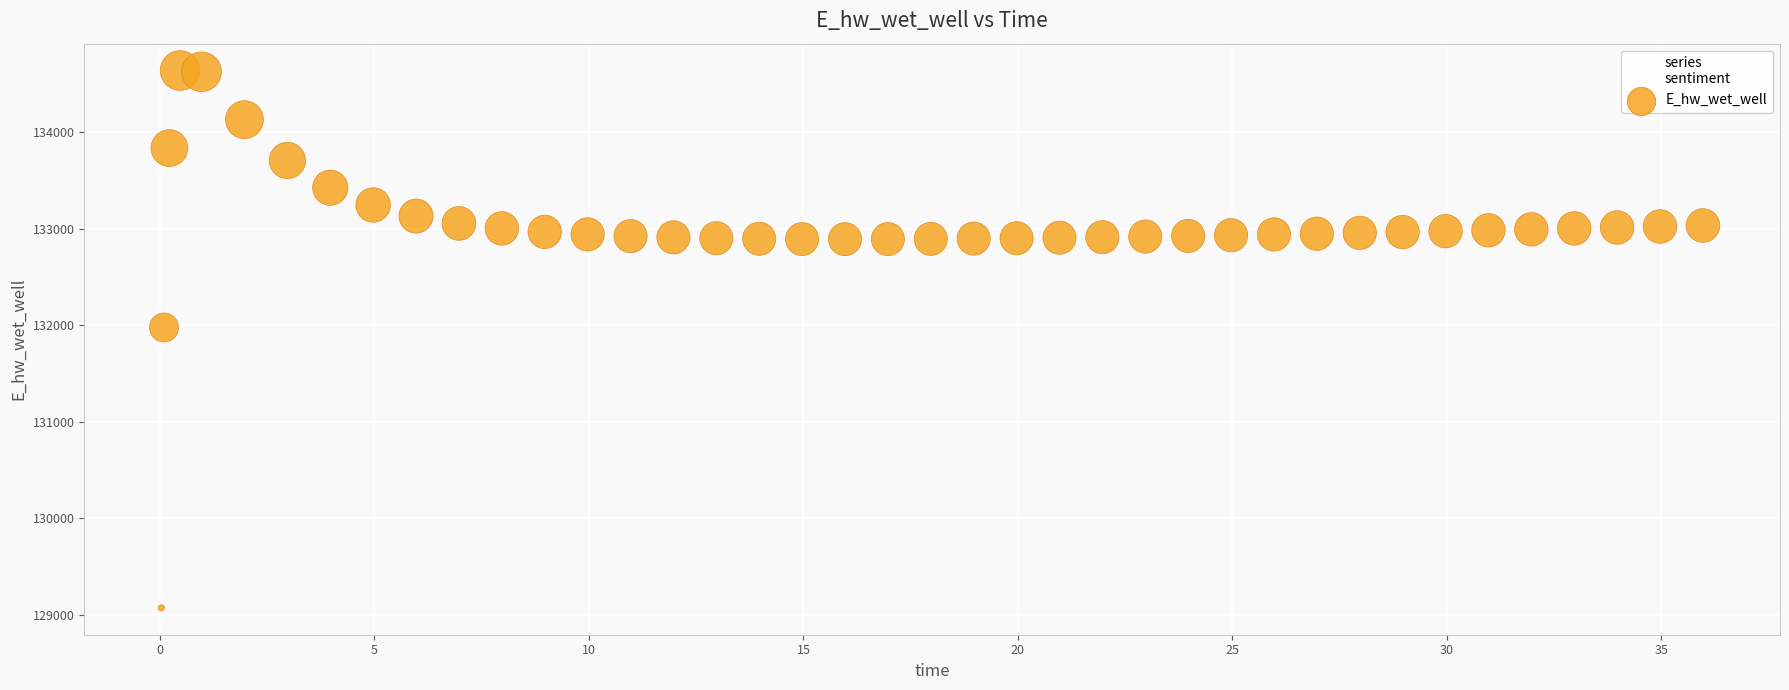

What Y value in the scatter plot is closest to 131856?

131977.4